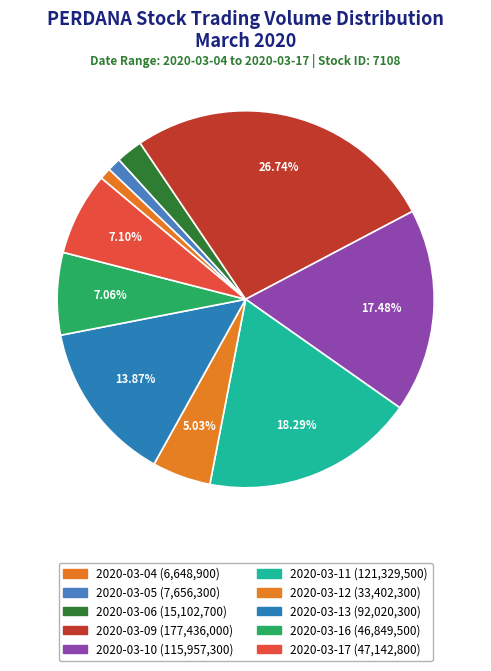

How much of the chart is everything except 2020-03-12?

95.0%